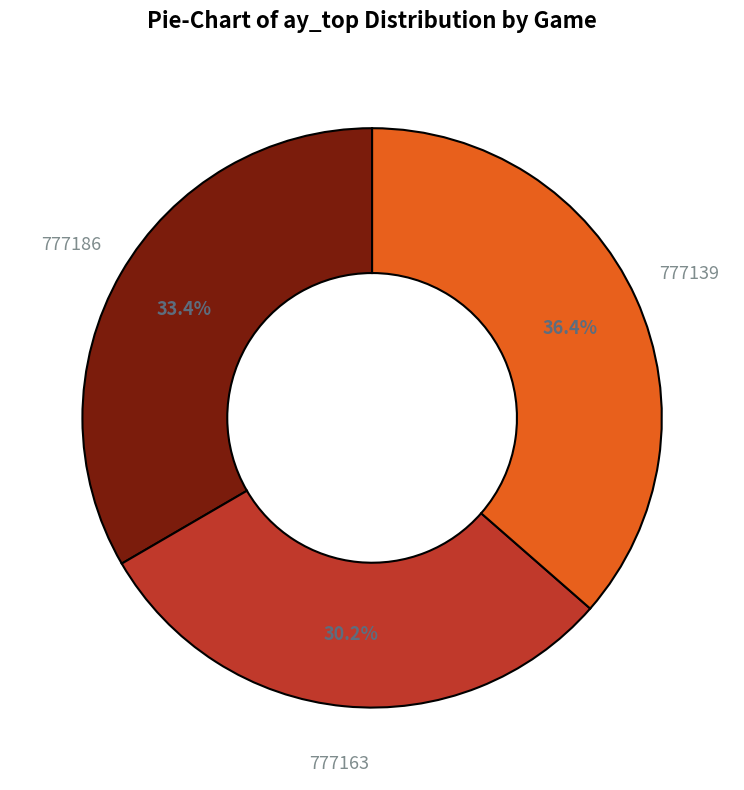

Count the number of slices in the pie.

3